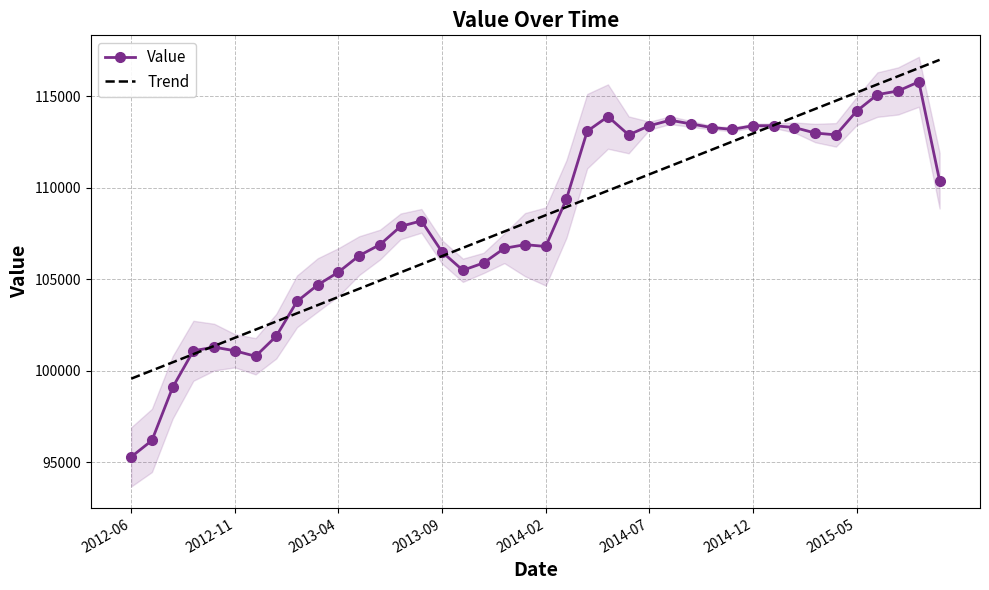

After their last crossing, which series has the higher values: Trend or Value?

Trend